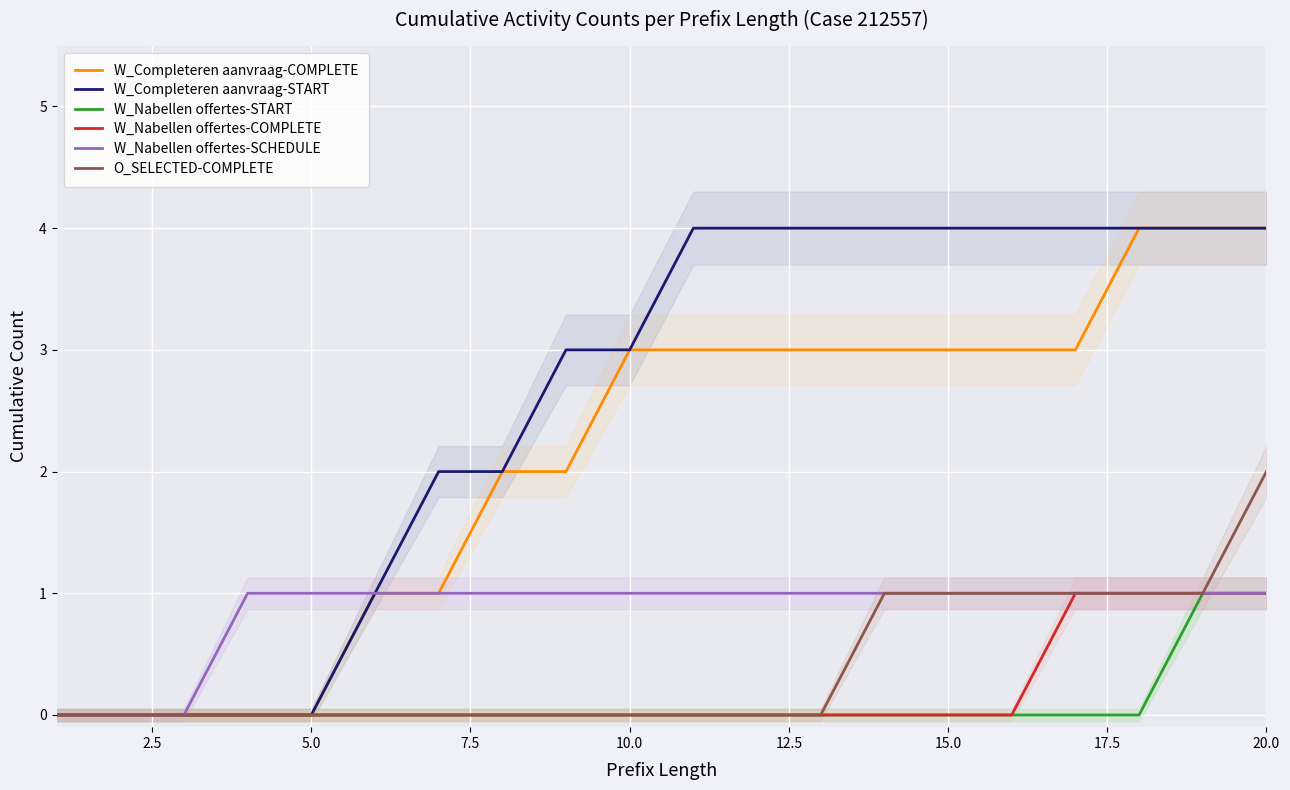

True or false: W_Nabellen offertes-SCHEDULE has more than 2 points higher than both neighbors.

False